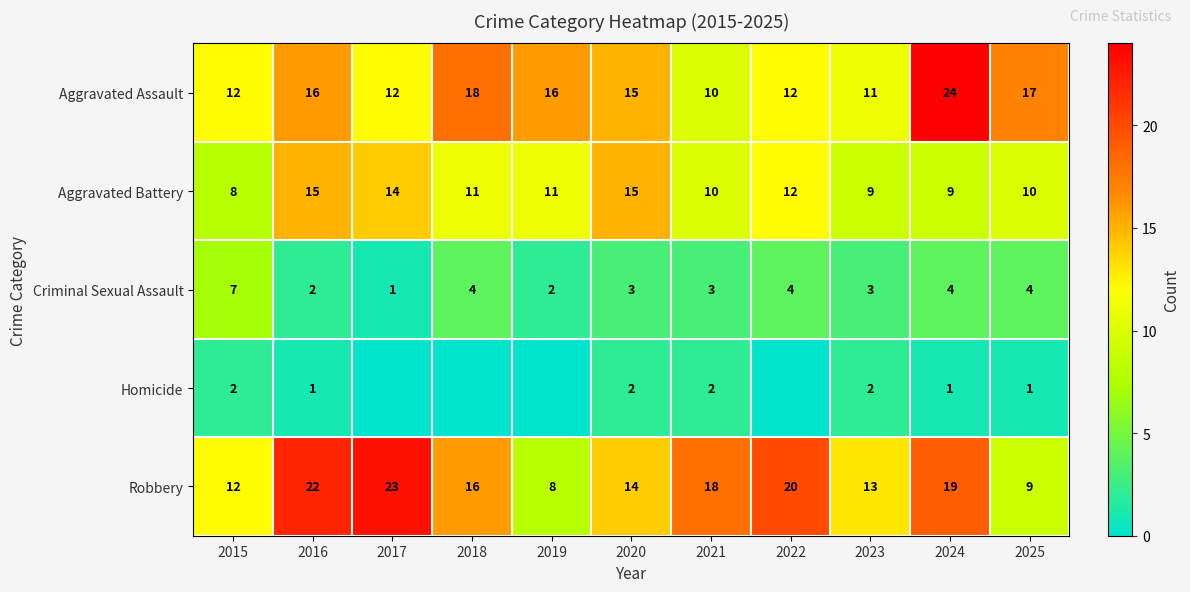

At which label does Criminal Sexual Assault first exceed 3?

2015